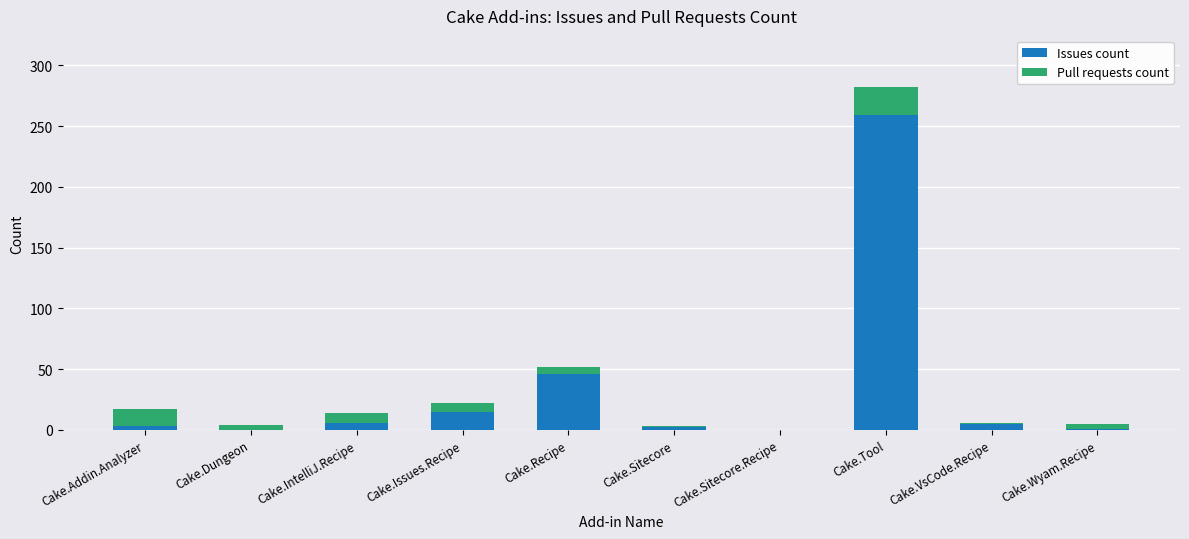

What is the highest value of the Issues count series?

259